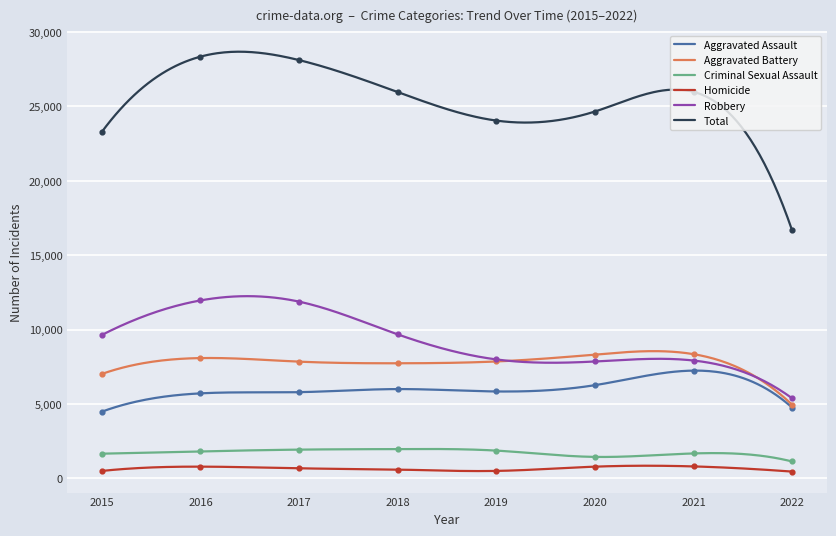

At which category is the sum across all series the highest?

2016